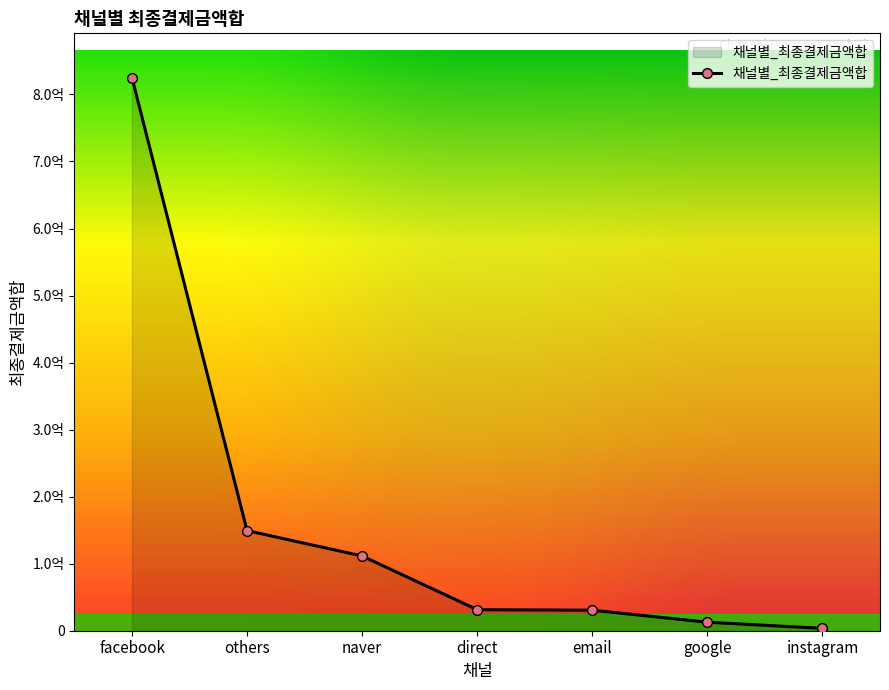

What is the maximum value shown in the chart?

825136460